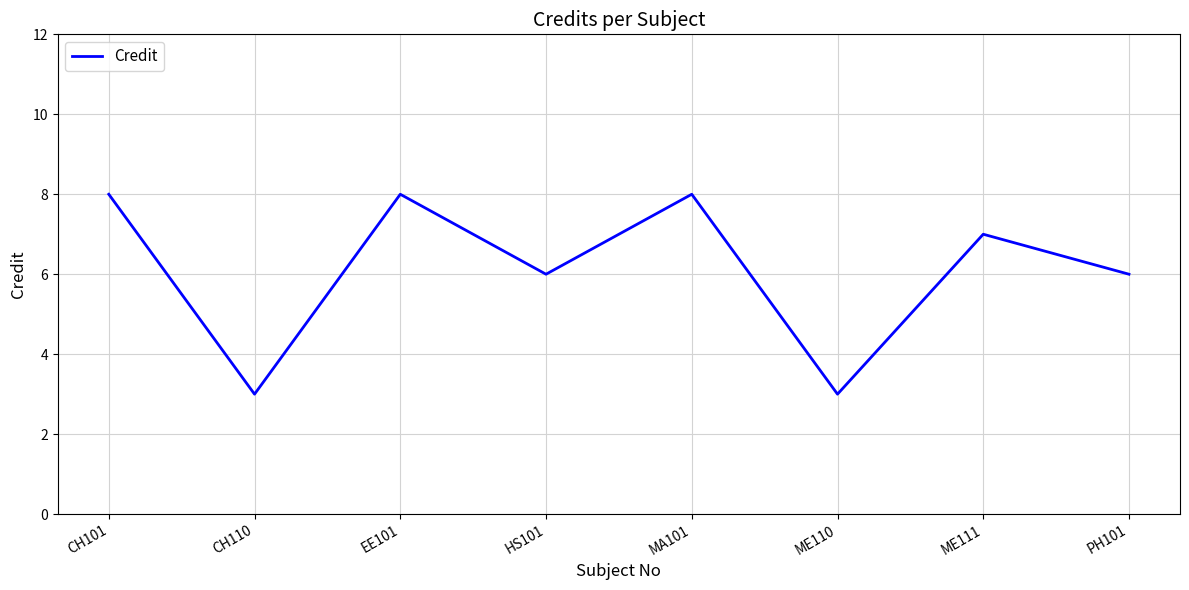

What is the difference between the second highest and minimum values?

5